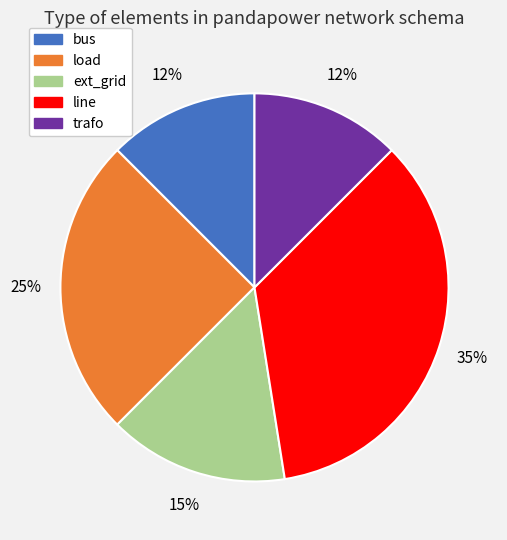

To the nearest percent, what portion does load represent?

25%